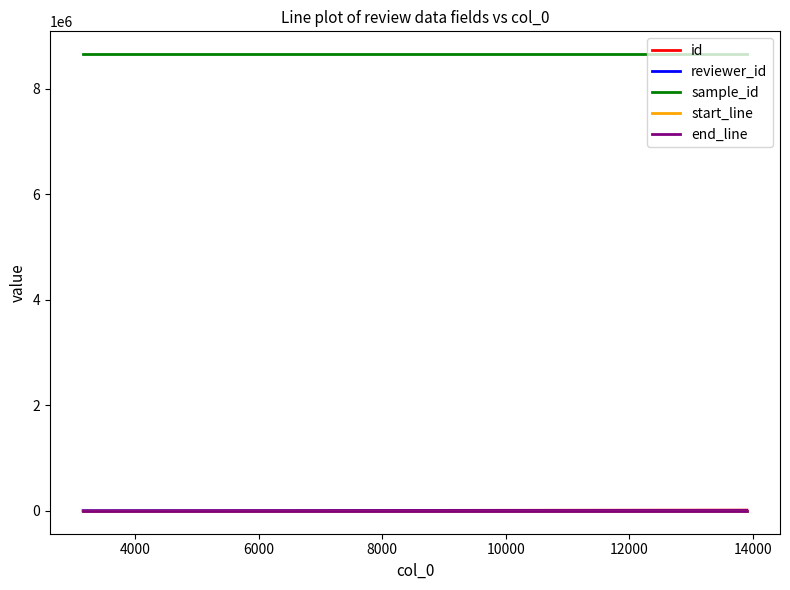

True or false: sample_id and id cross at least once.

False